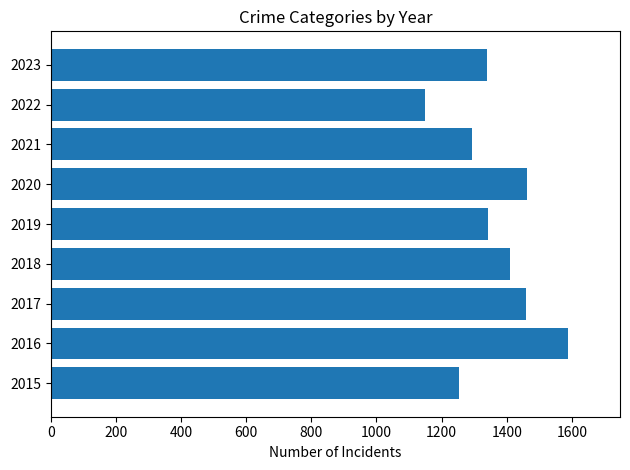

What is the average value?

1366